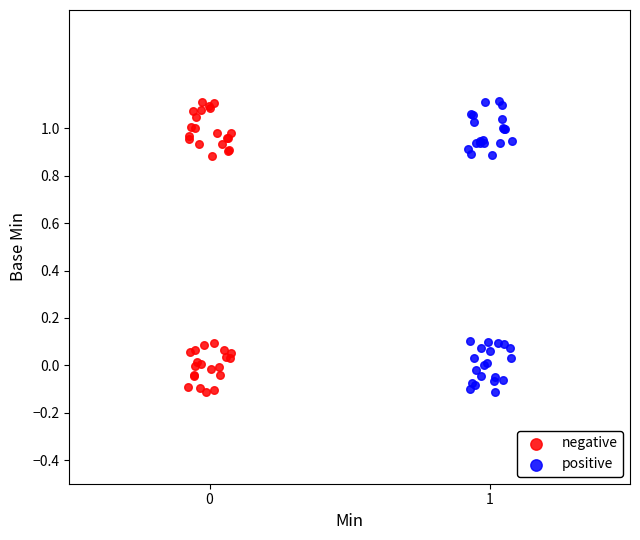

What are all the series names shown in the legend?

negative, positive